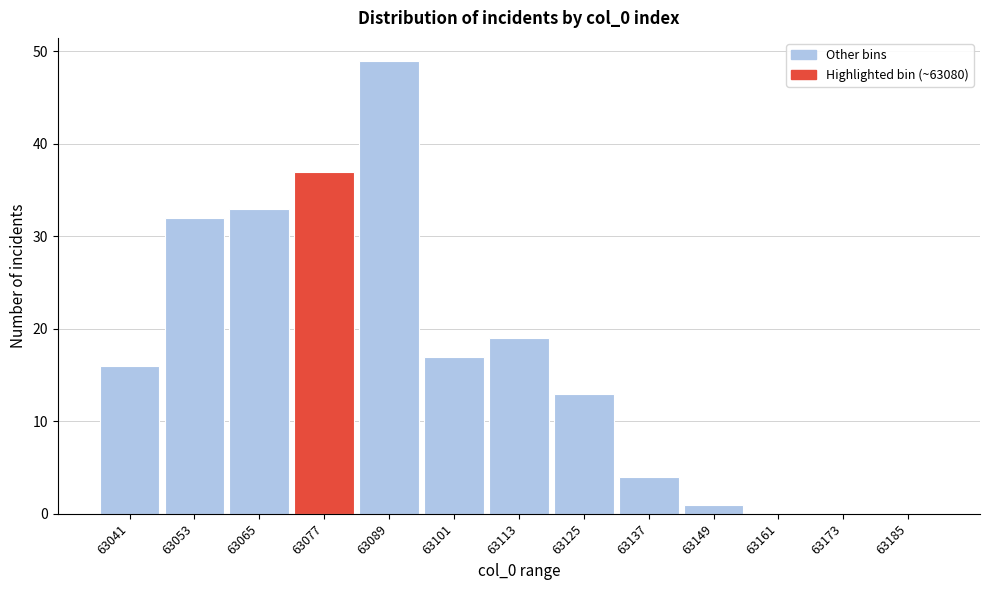

Reading right to left, transcribe all the data shown in this chart.

63185=0	63173=0	63161=0	63149=1	63137=4	63125=13	63113=19	63101=17	63089=49	63077=37	63065=33	63053=32	63041=16